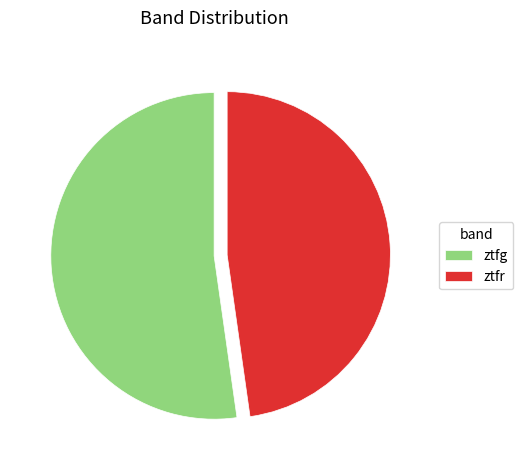

Rank the categories by value from lowest to highest.

ztfr, ztfg